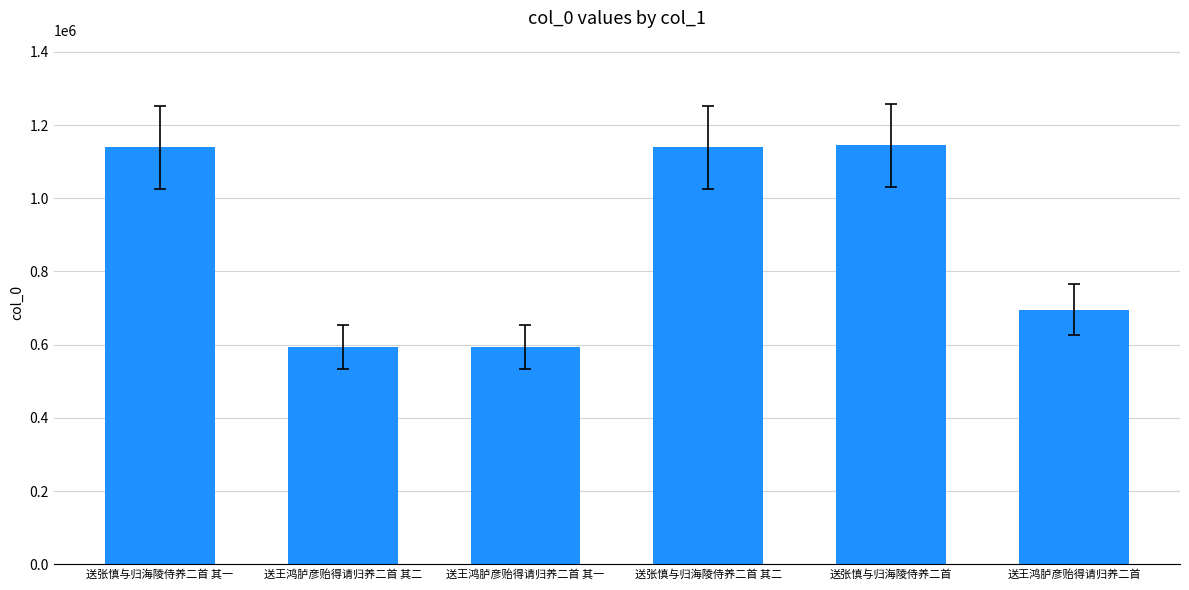

What is the change in value from 送王鸿胪彦贻得请归养二首 其二 to 送张慎与归海陵侍养二首?

+551009